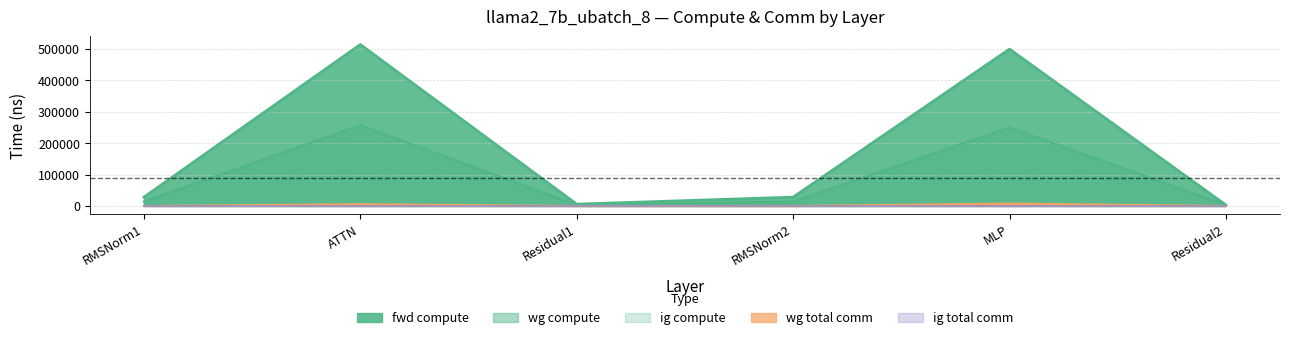

Which has a higher value, Residual2 or MLP?

MLP